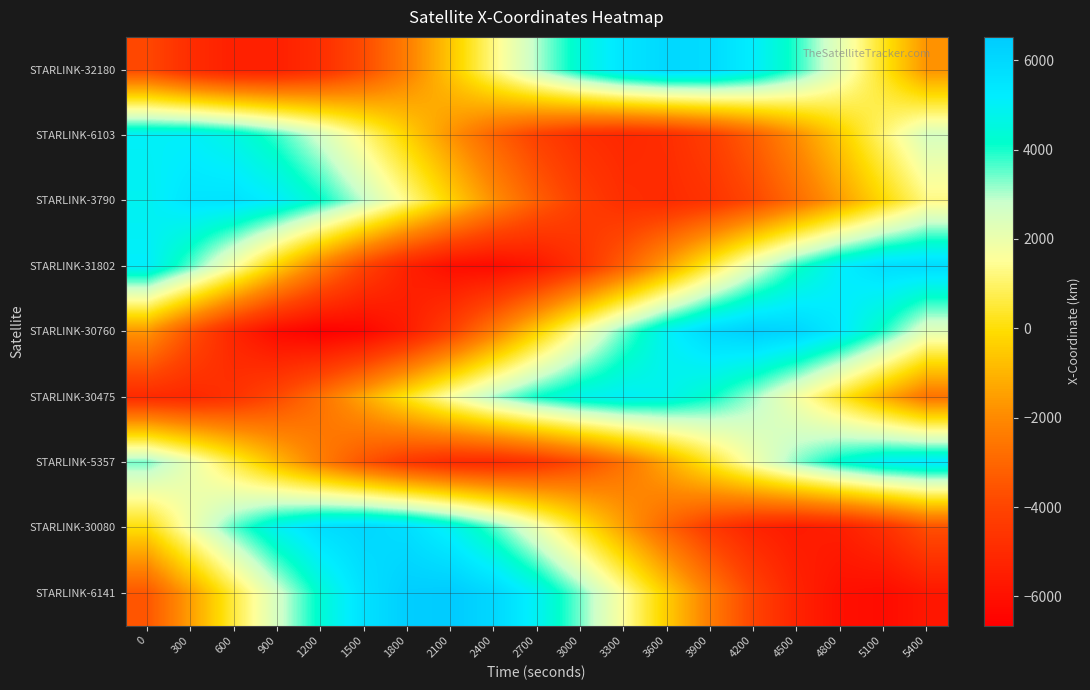

Which series has the widest spread of values?

STARLINK-30760